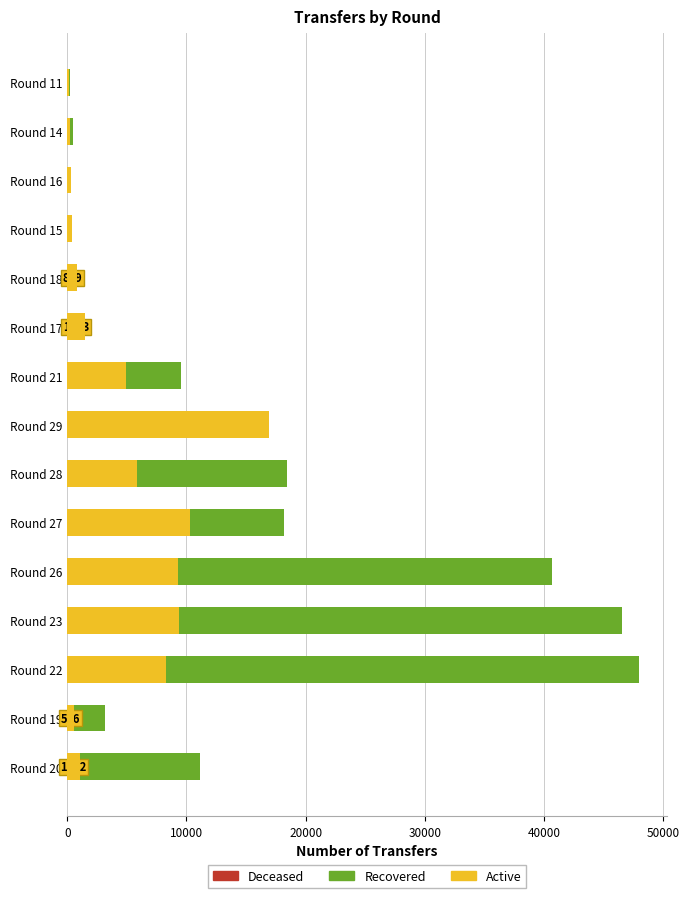

The value of Recovered at Round 22 is 69775.1. True or false?

False